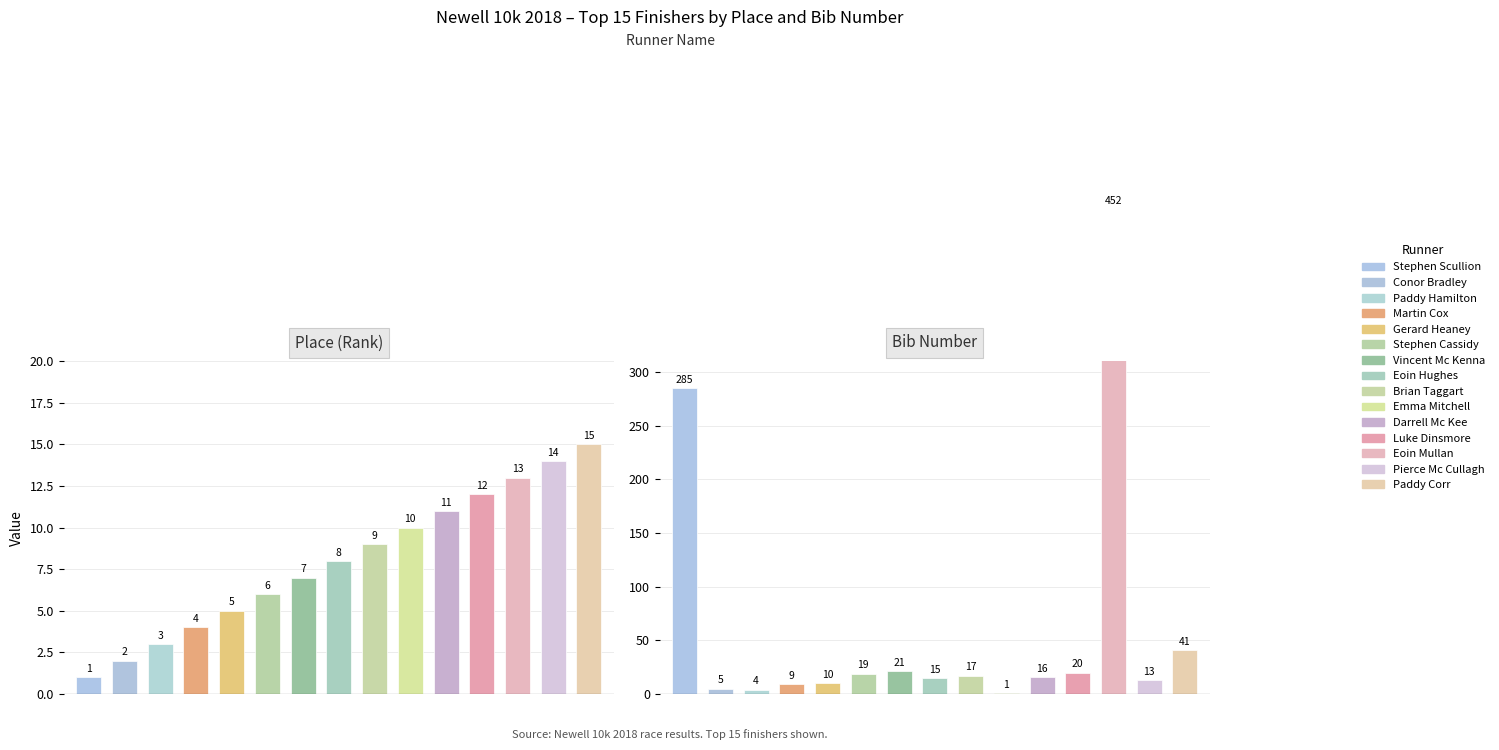

The Bib series shows 8 at Darrell Mc Kee. True or false?

False